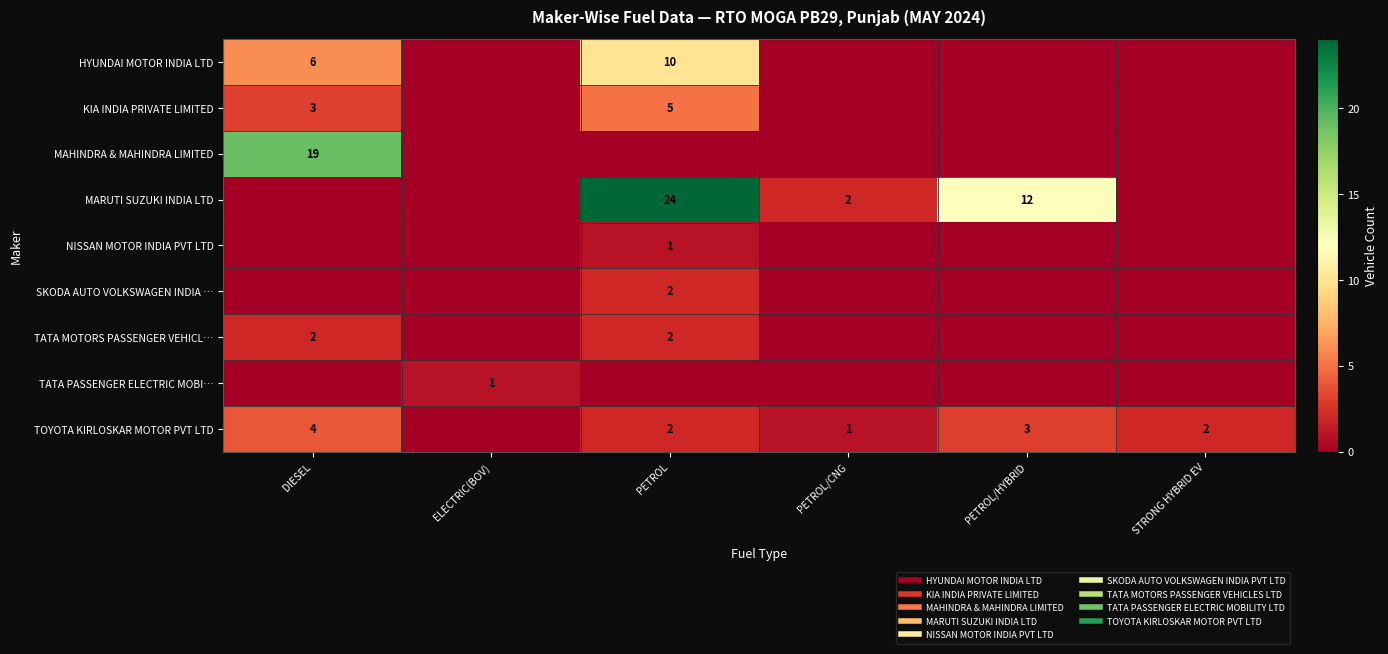

At how many categories does at least one series exceed 14?

2